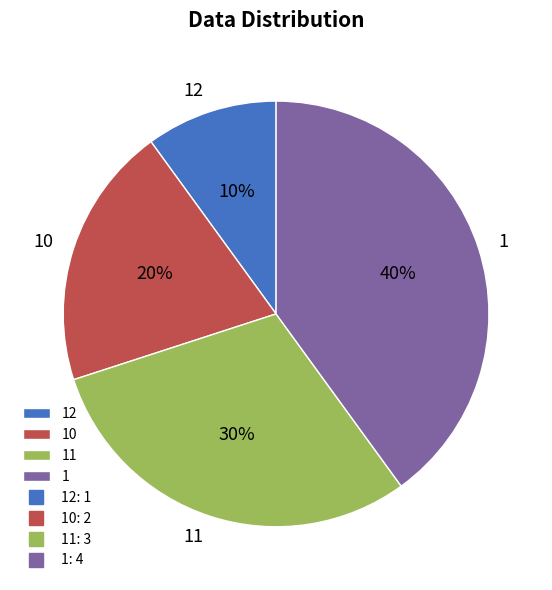

What is the ratio of the value at 1 to the value at 12?

4.0